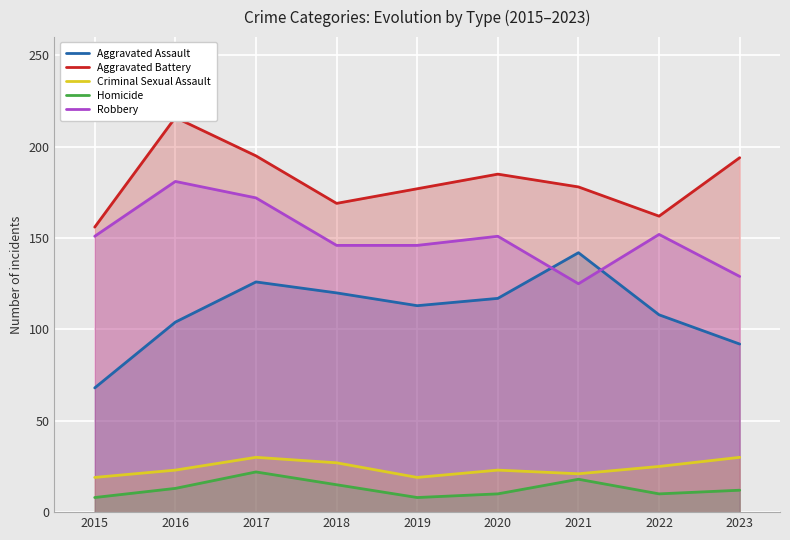

True or false: Aggravated Assault has a value of 160 at 2022.

False